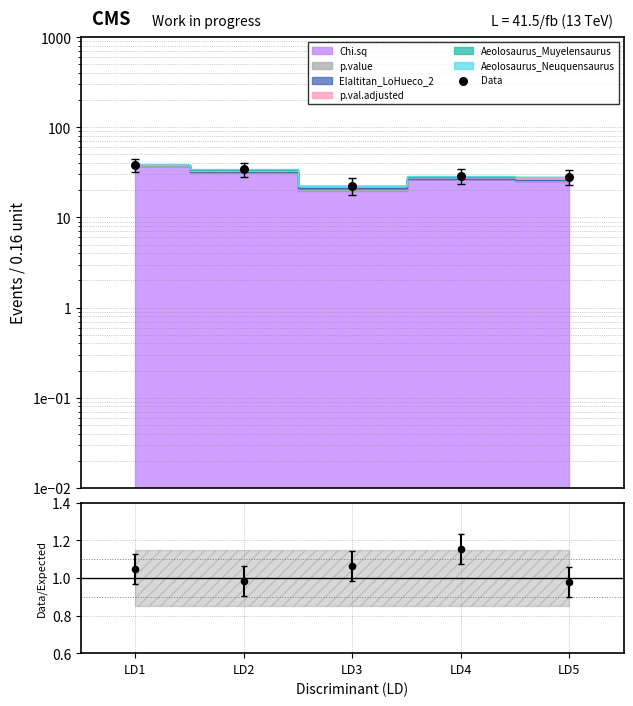

What is the change in value from LD1 to LD4?

-9.6